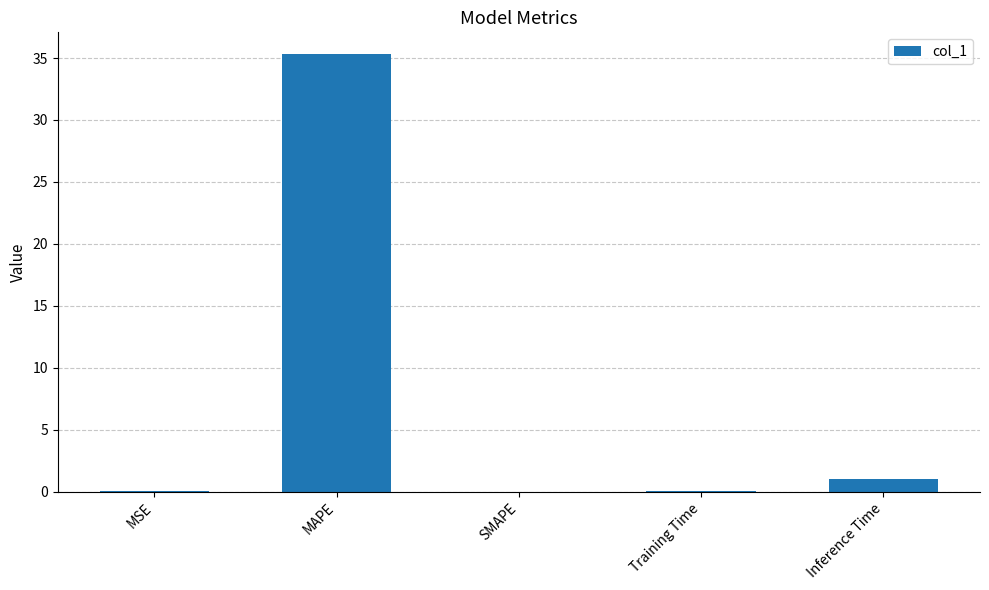

At which category does the chart reach its peak across all series?

MAPE